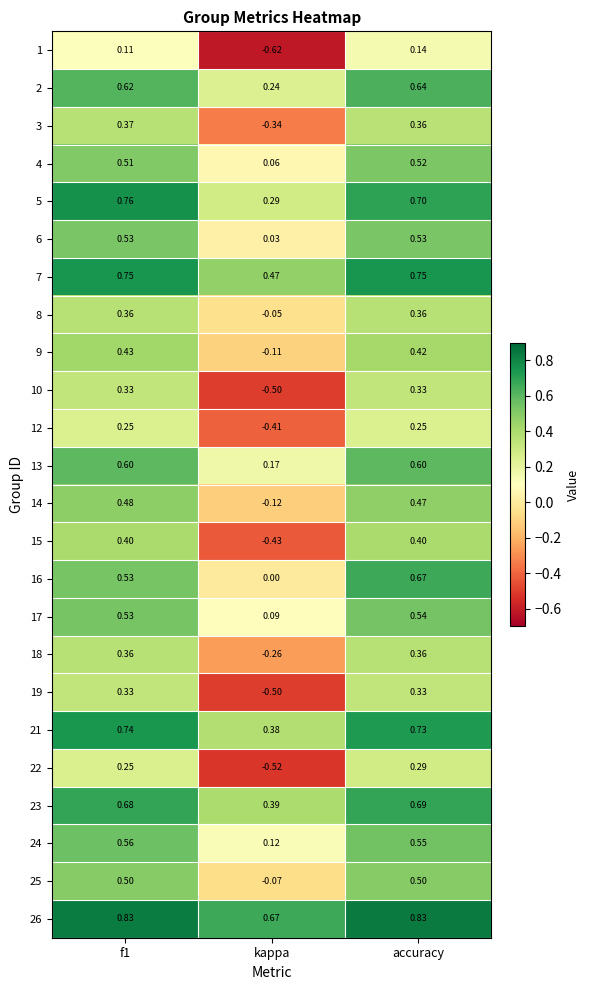

Count the number of data series in this chart.

24